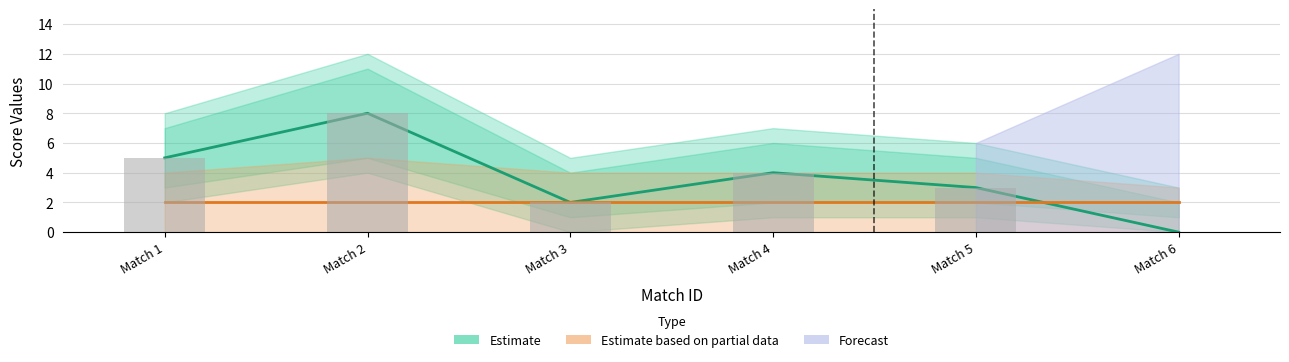

What is the maximum value for Goals (Estimate)?

8